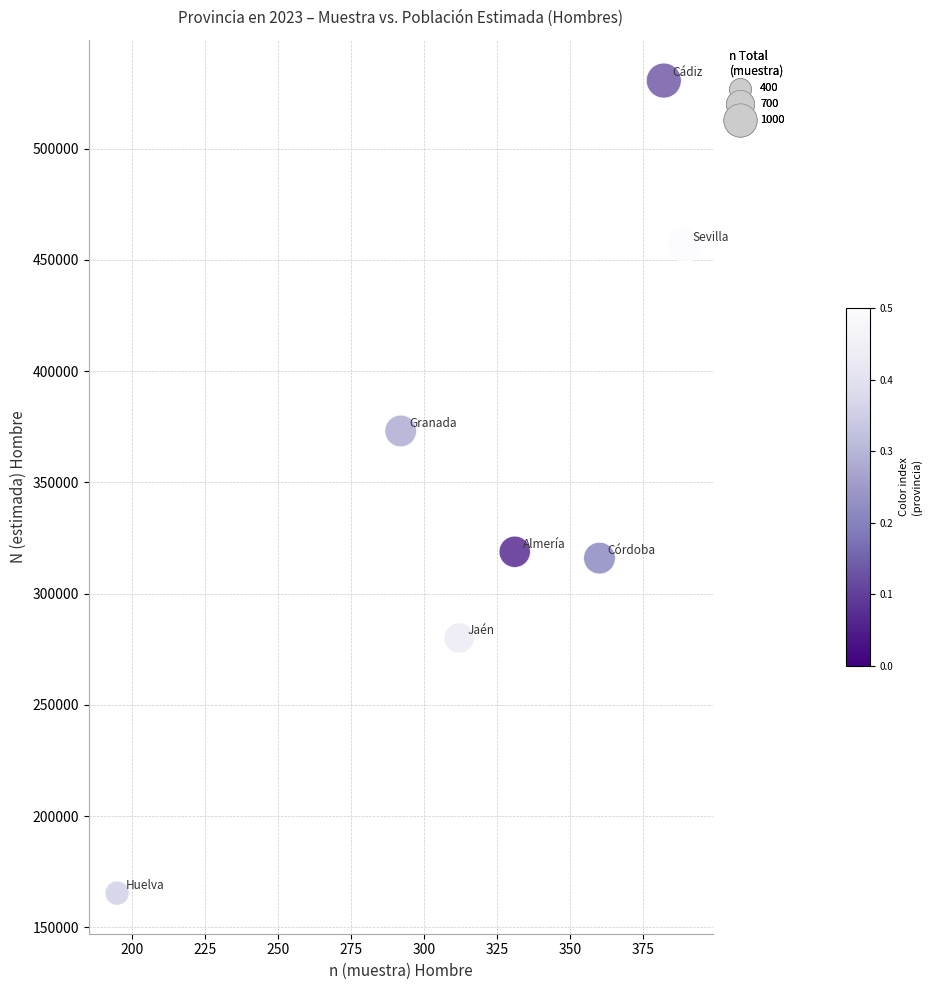

What Y value in the scatter plot is closest to 348039?

373145